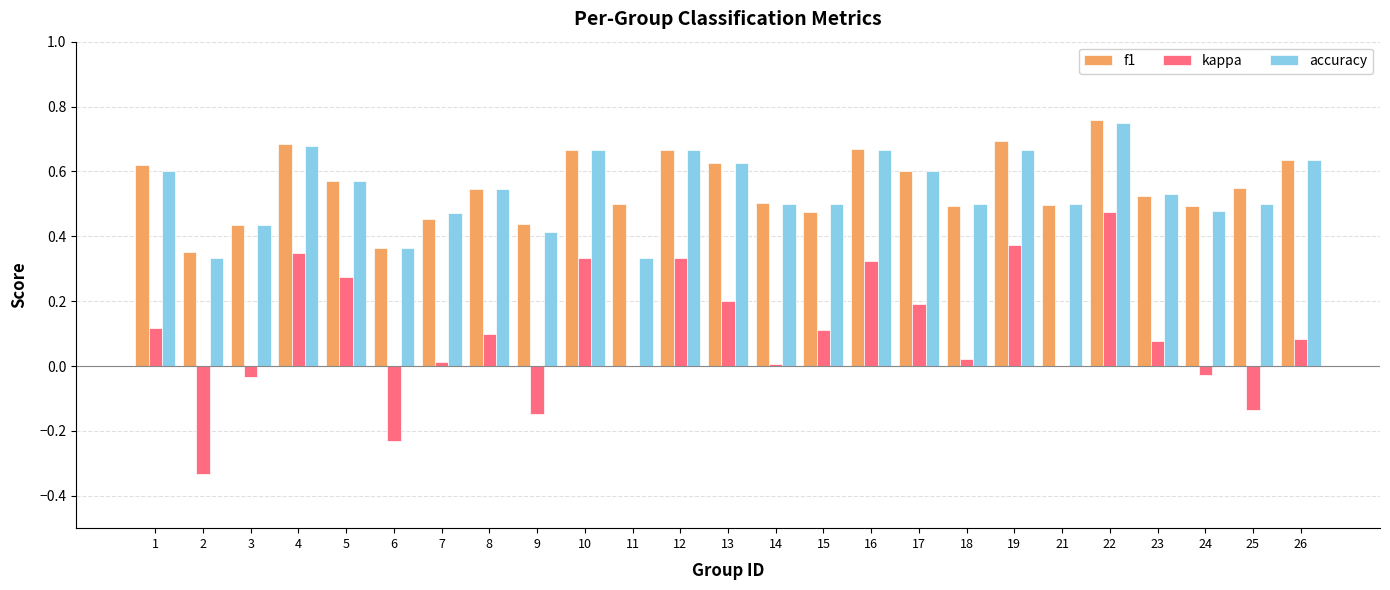

Where does the kappa series first go above 0?

1